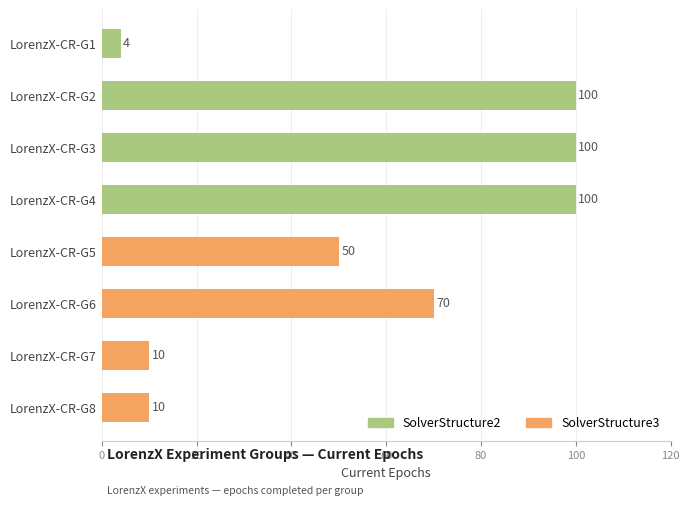

What is the value of the 4th bar from the top?

100